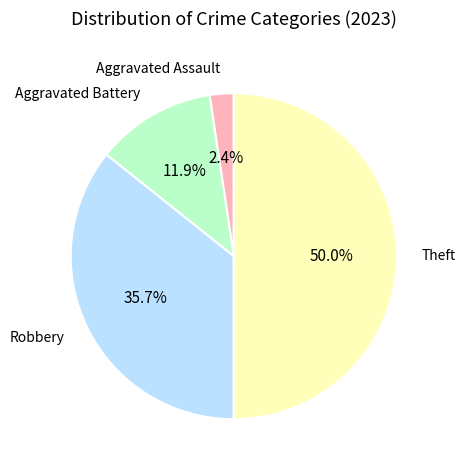

Rank the categories by value from highest to lowest.

Theft, Robbery, Aggravated Battery, Aggravated Assault